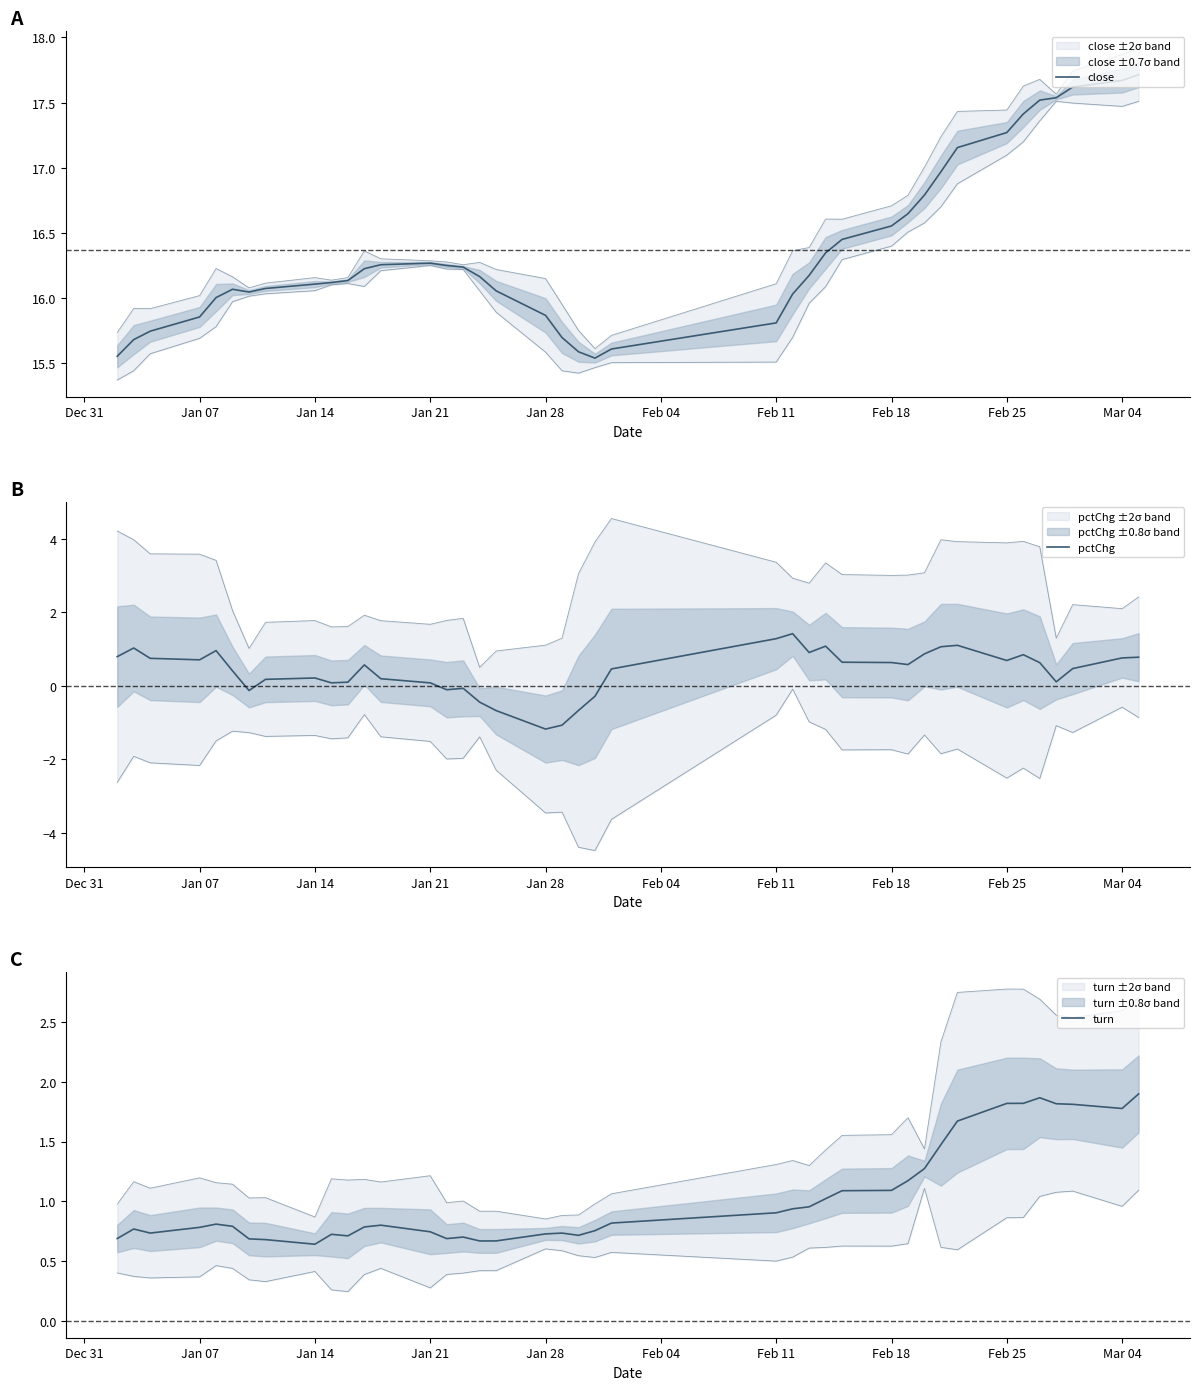

True or false: close and pctChg intersect in this chart.

False